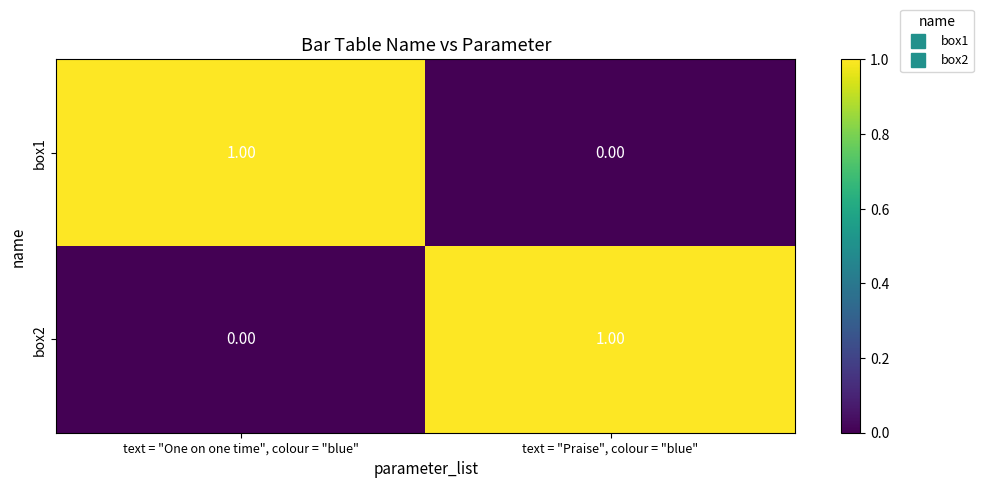

Where is box2 nearest to the value 0?

text = "One on one time", colour = "blue"